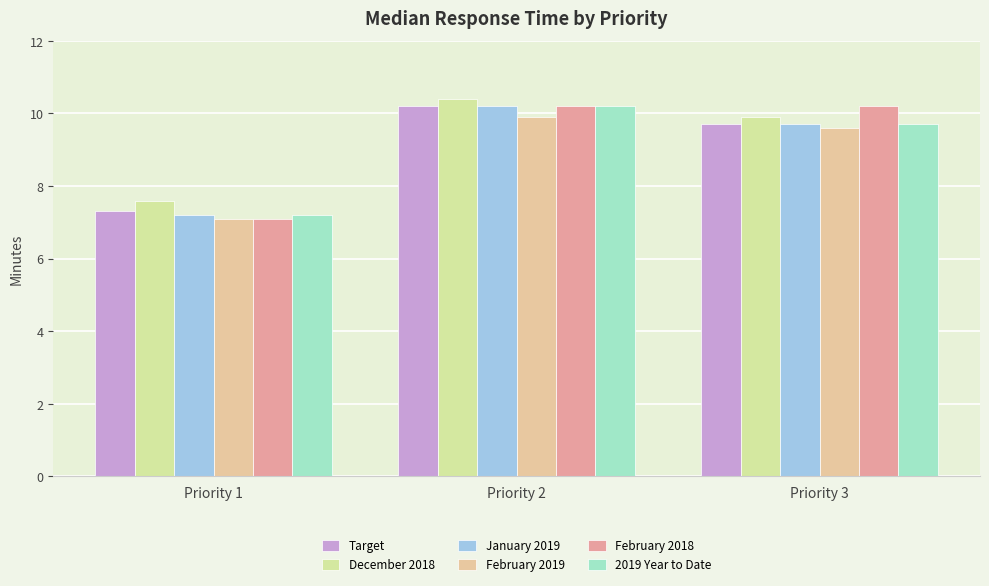

What is the sum of all December 2018 values?

27.9